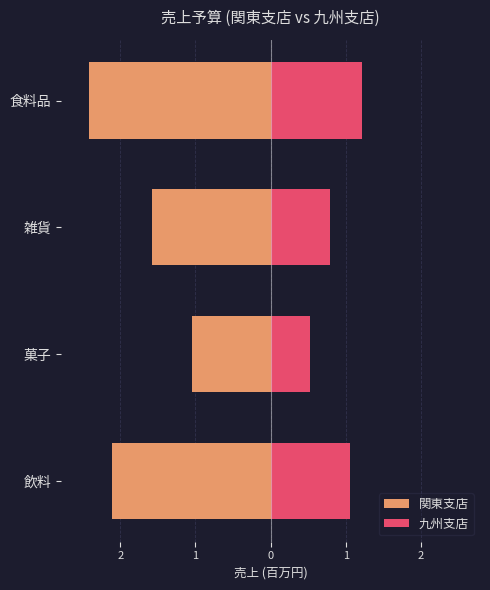

What is the difference between the 九州支店 values at 飲料 and 菓子?

0.5